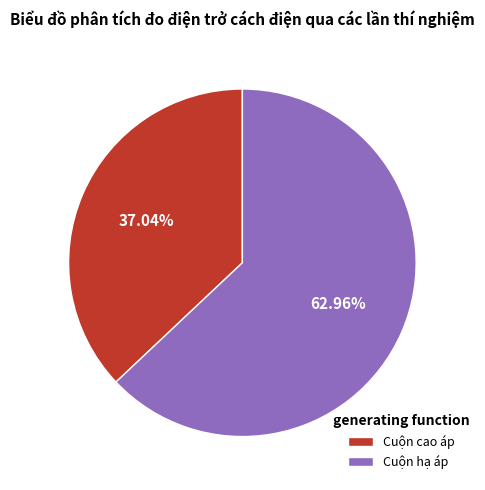

Which category has the smallest portion of the pie?

Cuộn cao áp